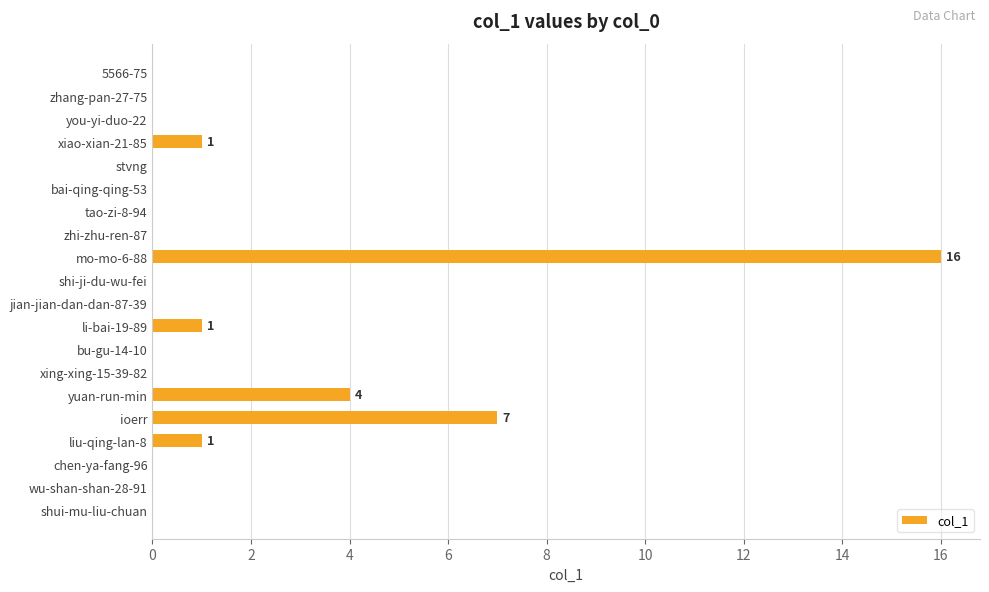

What is the average value?

2